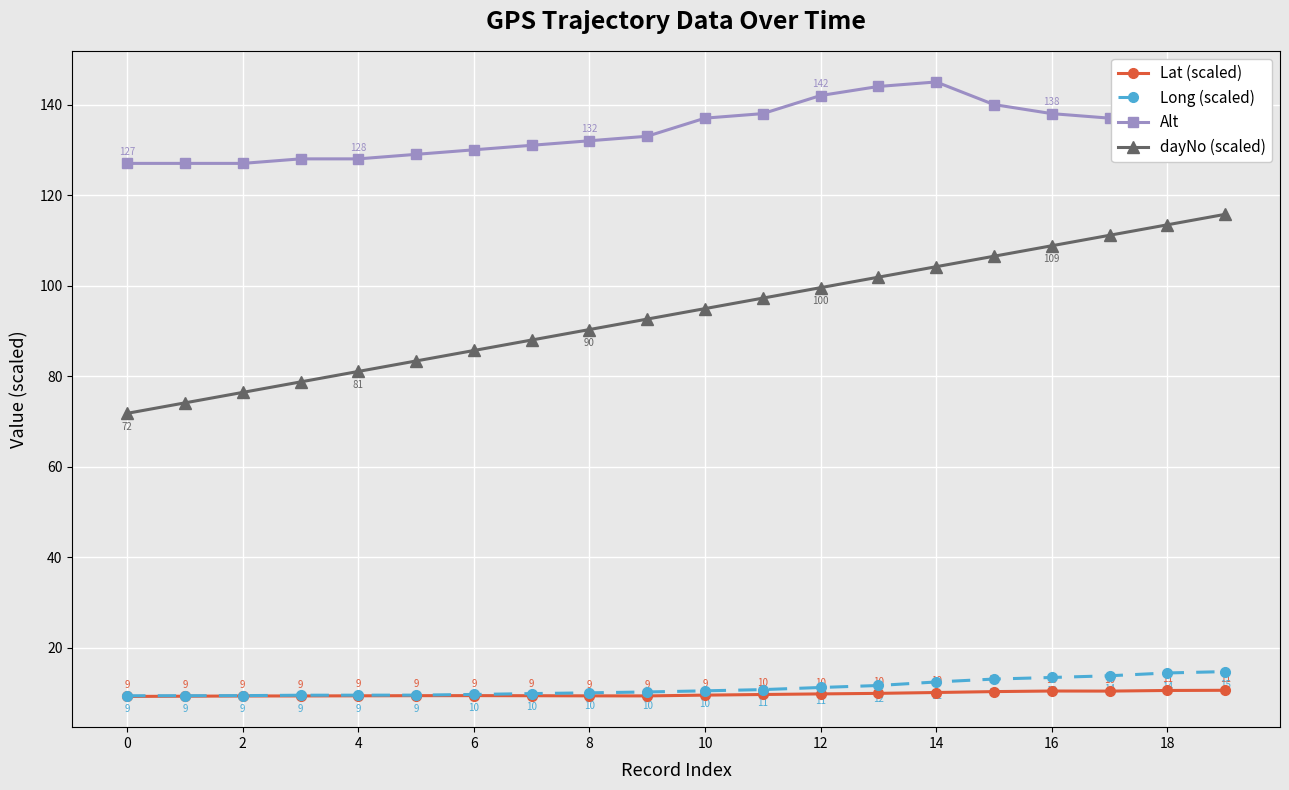

What is the smallest value displayed?

9.2